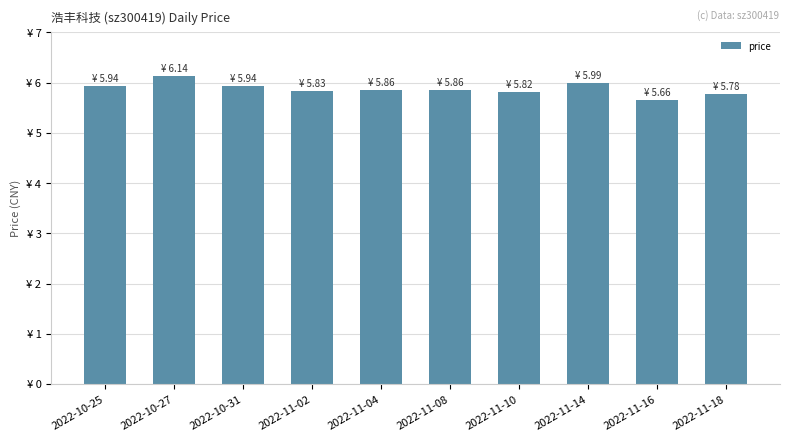

Reading left to right, what are all the values shown in this chart?

2022-10-25=5.9	2022-10-27=6.1	2022-10-31=5.9	2022-11-02=5.8	2022-11-04=5.9	2022-11-08=5.9	2022-11-10=5.8	2022-11-14=6.0	2022-11-16=5.7	2022-11-18=5.8